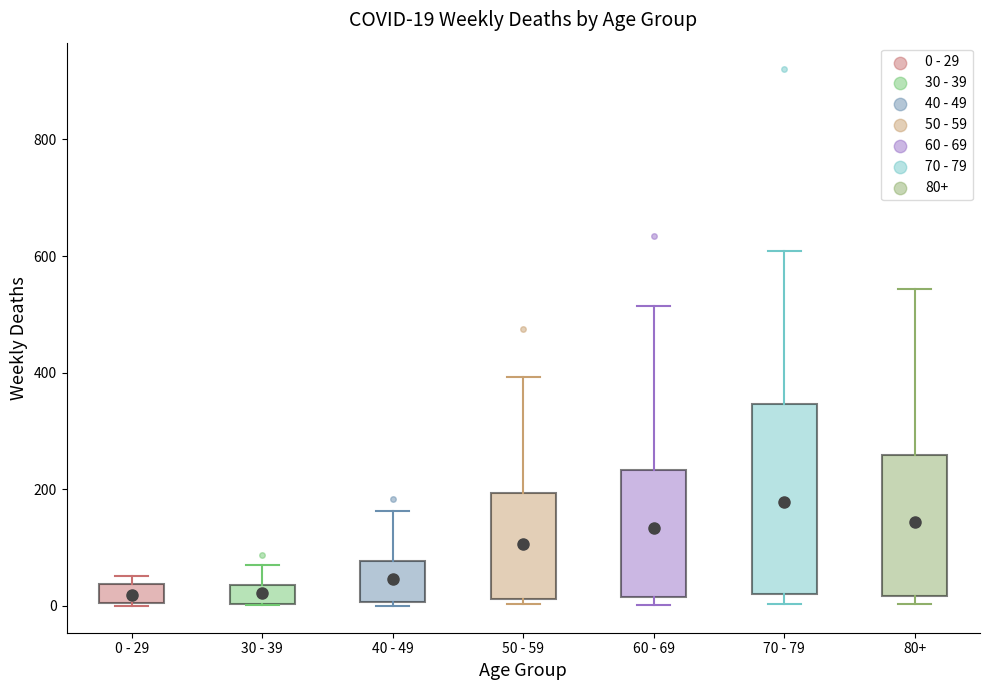

Comparing the boxes themselves (not the whiskers), which one is the tallest?

70 - 79